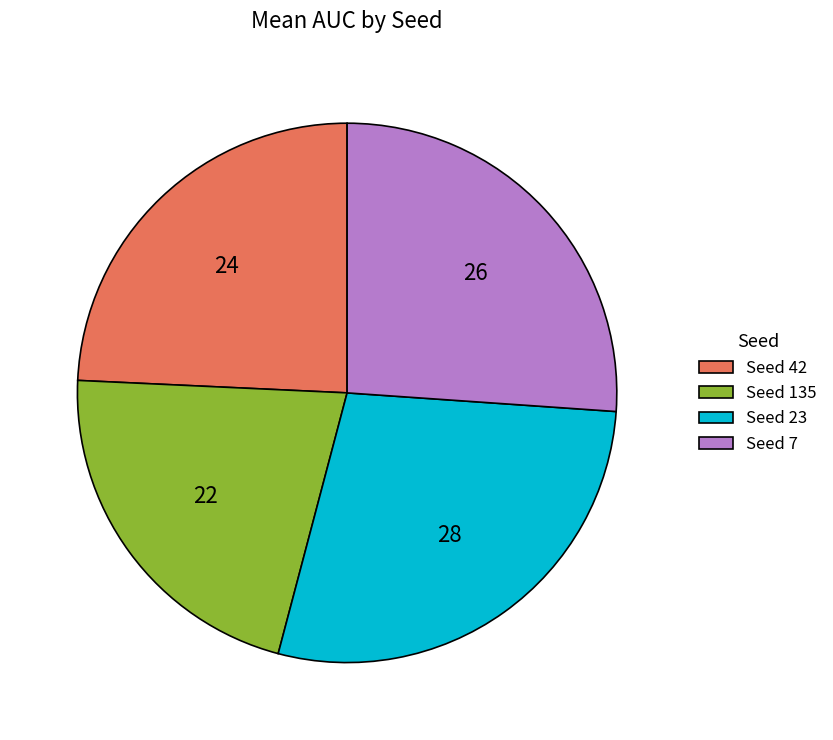

True or false: Seed 42 accounts for 24% of the total.

True